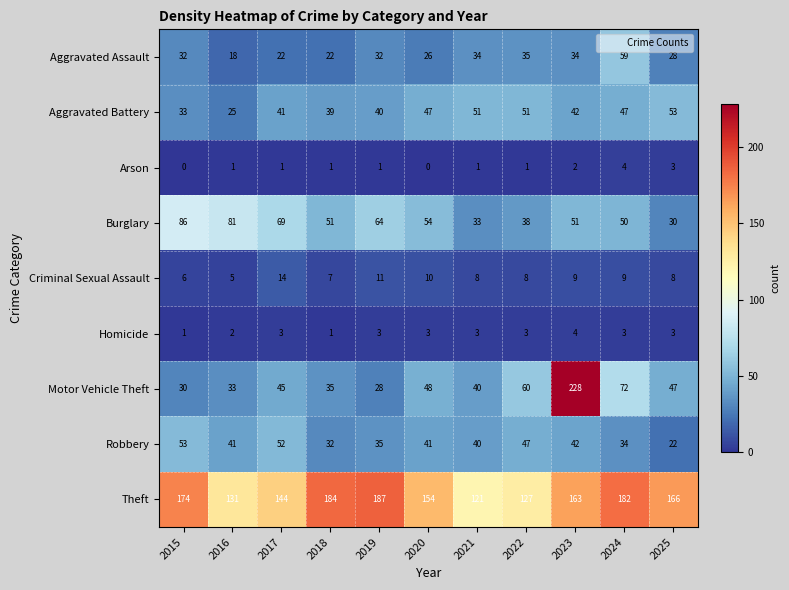

What is the sum of the Theft values at 2020 and 2021?

275